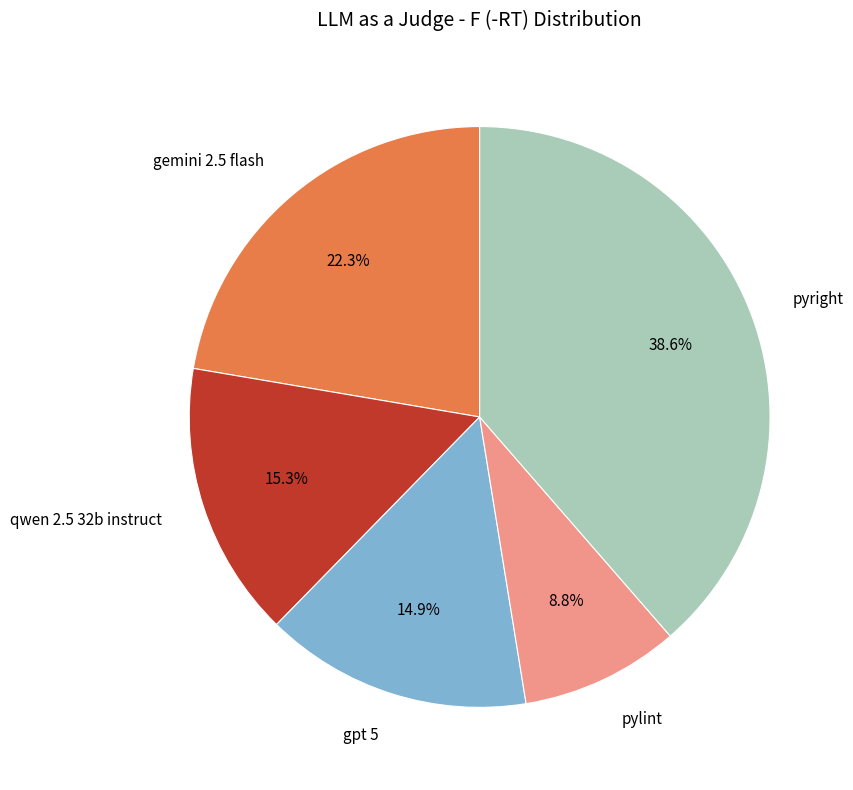

Is it true that gemini 2.5 flash is 22% of the pie?

True